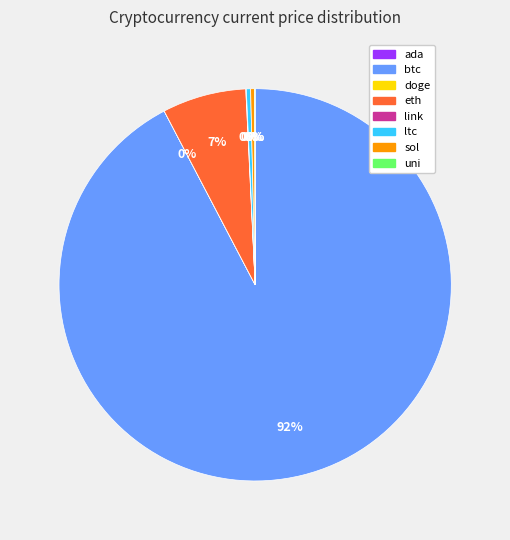

Which slice represents more than half of the pie?

btc